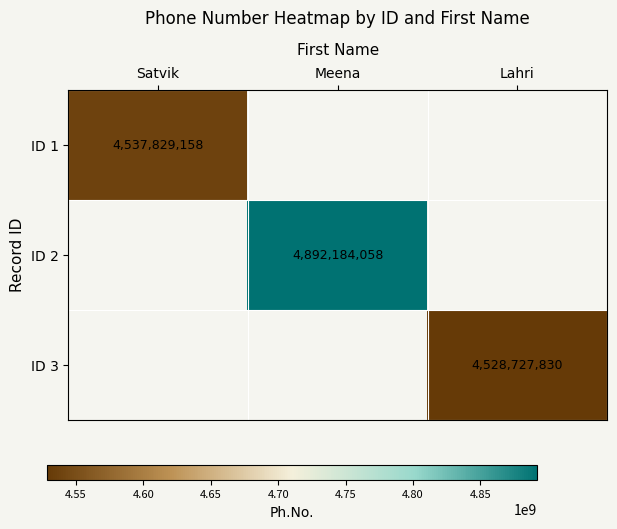

True or false: ID 3 has a value of 1036762996 at Lahri.

False